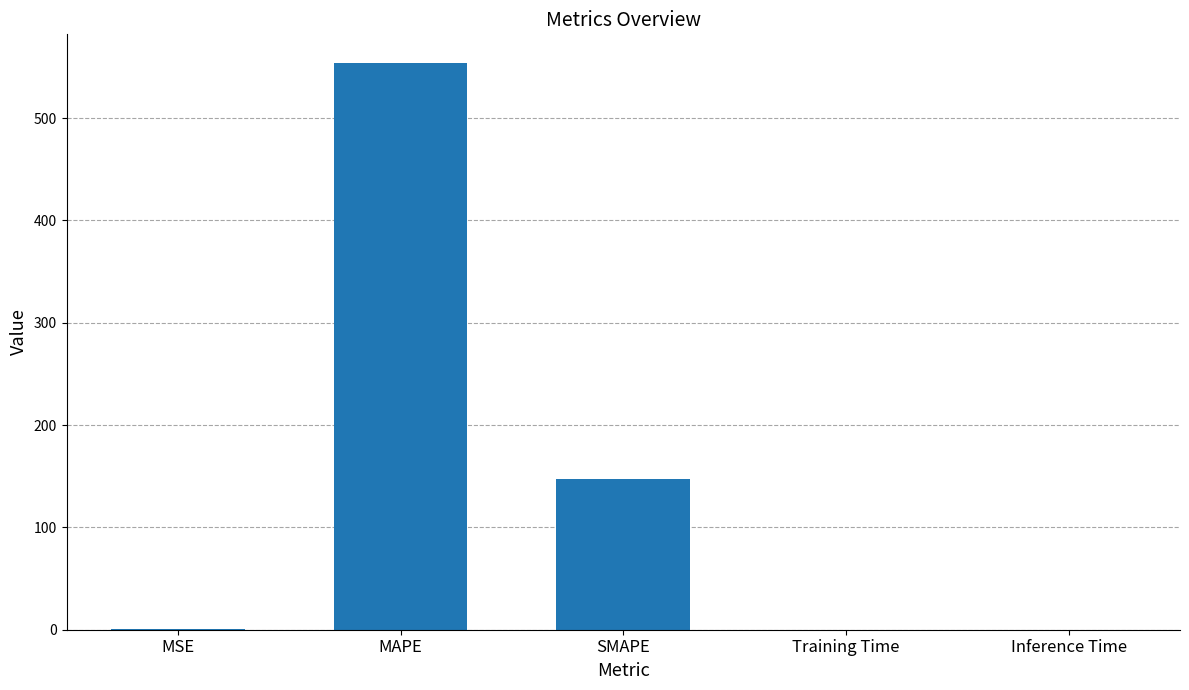

What is the sum of all values?

701.4